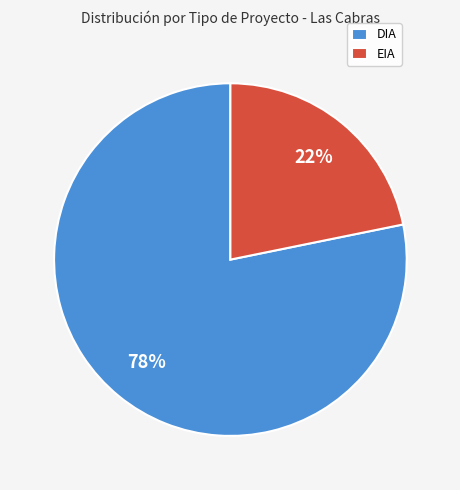

Between DIA and EIA, which is larger?

DIA